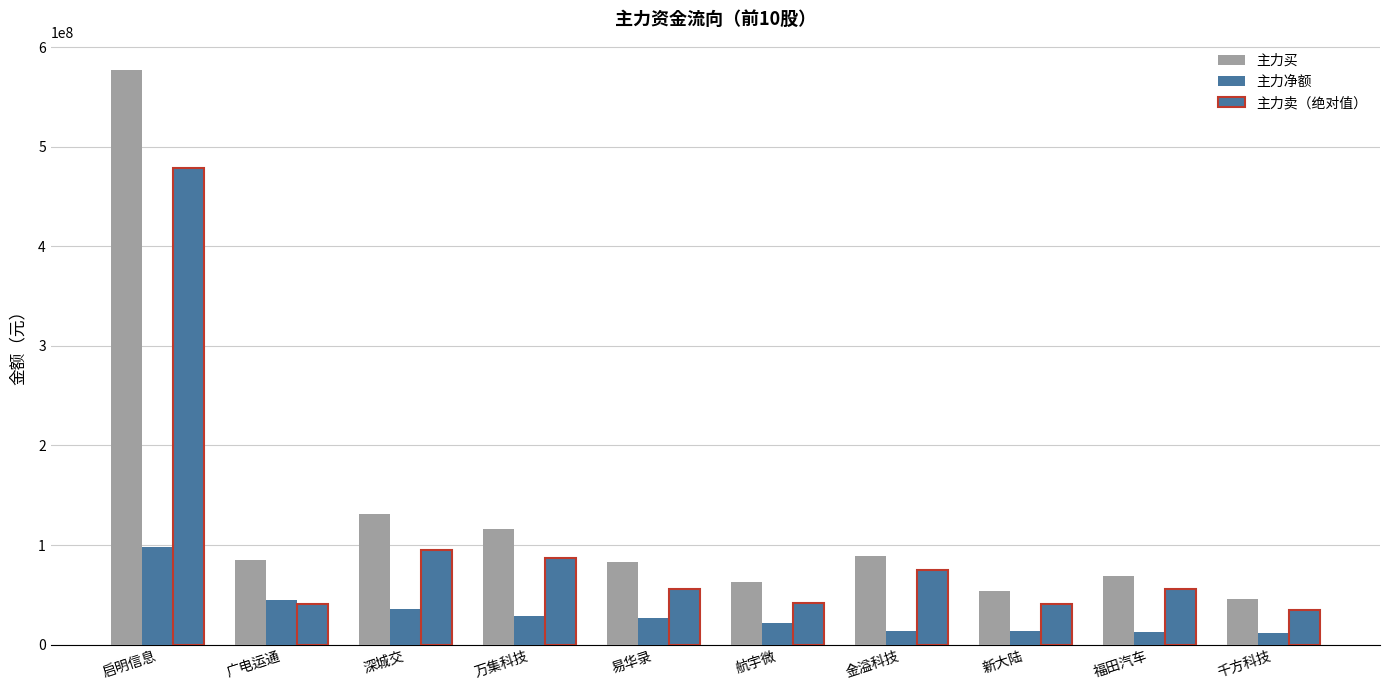

How many series are shown in this chart?

3